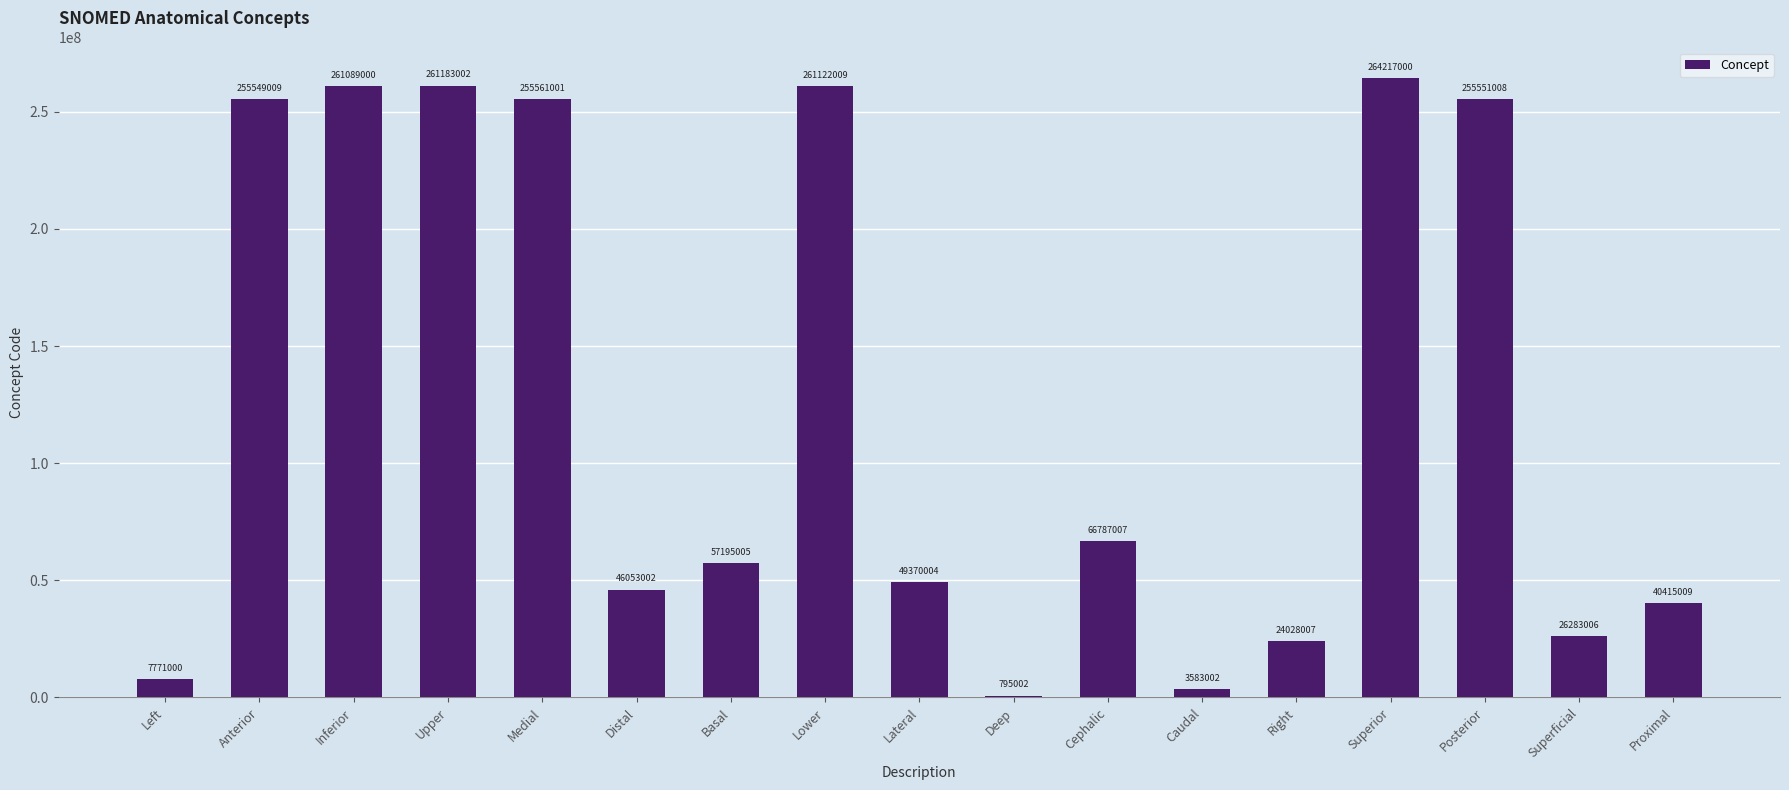

Is it true that the value at Superior is 440681124?

False